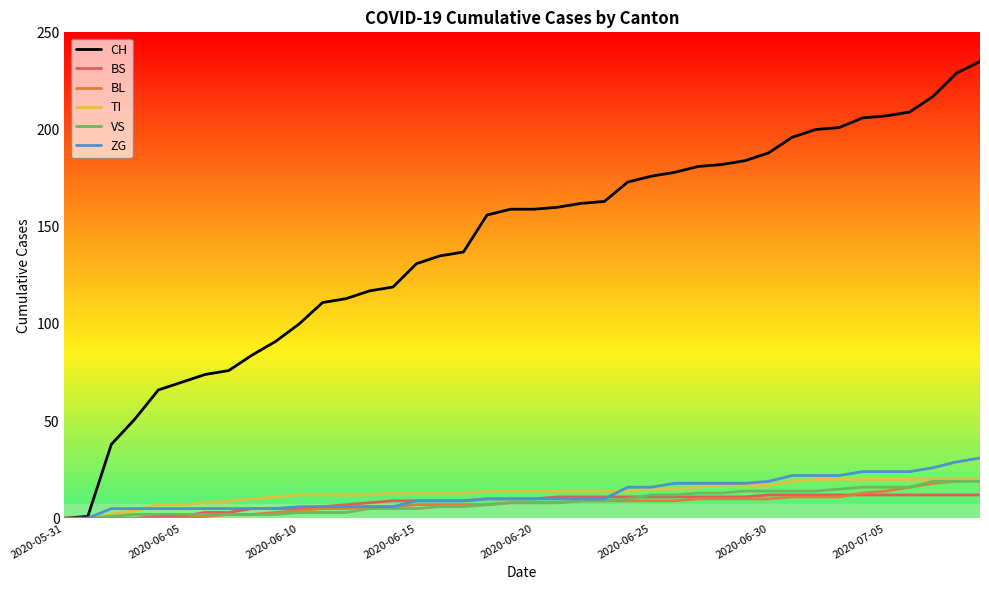

Which series has the largest total across all categories?

CH